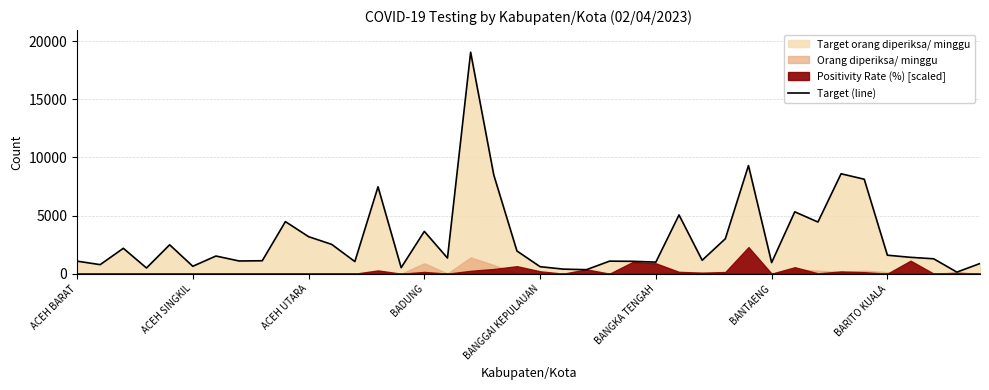

True or false: the data shows 1069 at BANGGAI KEPULAUAN.

False